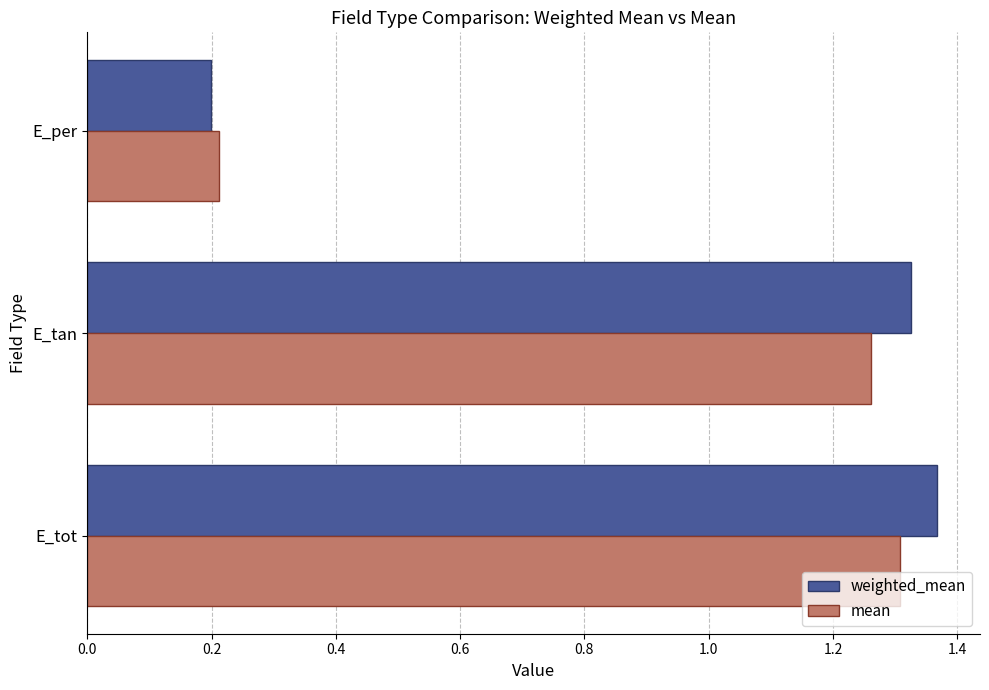

True or false: weighted_mean has a value of 2.4 at E_tot.

False